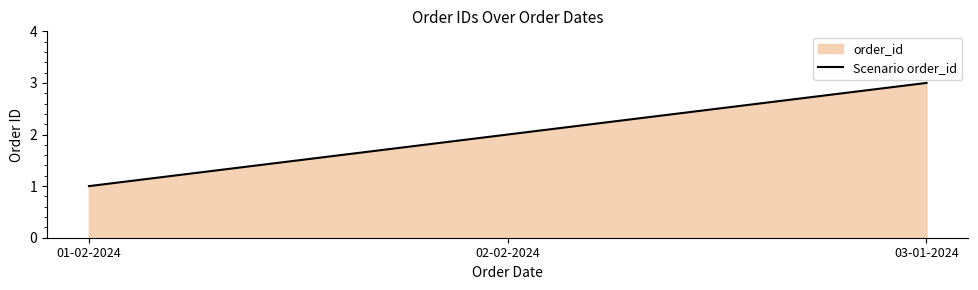

List the labels in order of value, smallest first.

01-02-2024, 02-02-2024, 03-01-2024